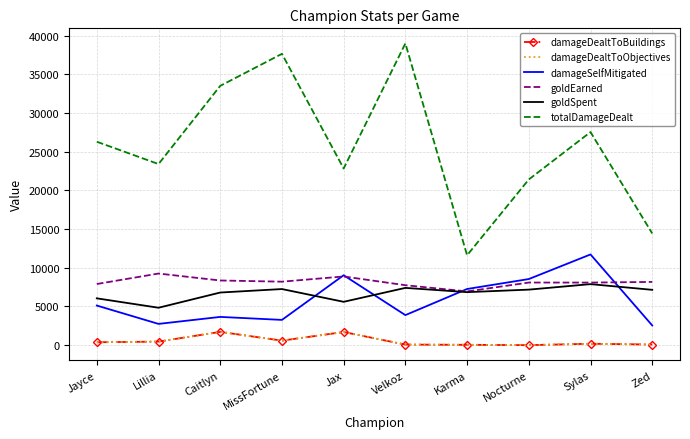

Does the chart have visible grid lines?

Yes